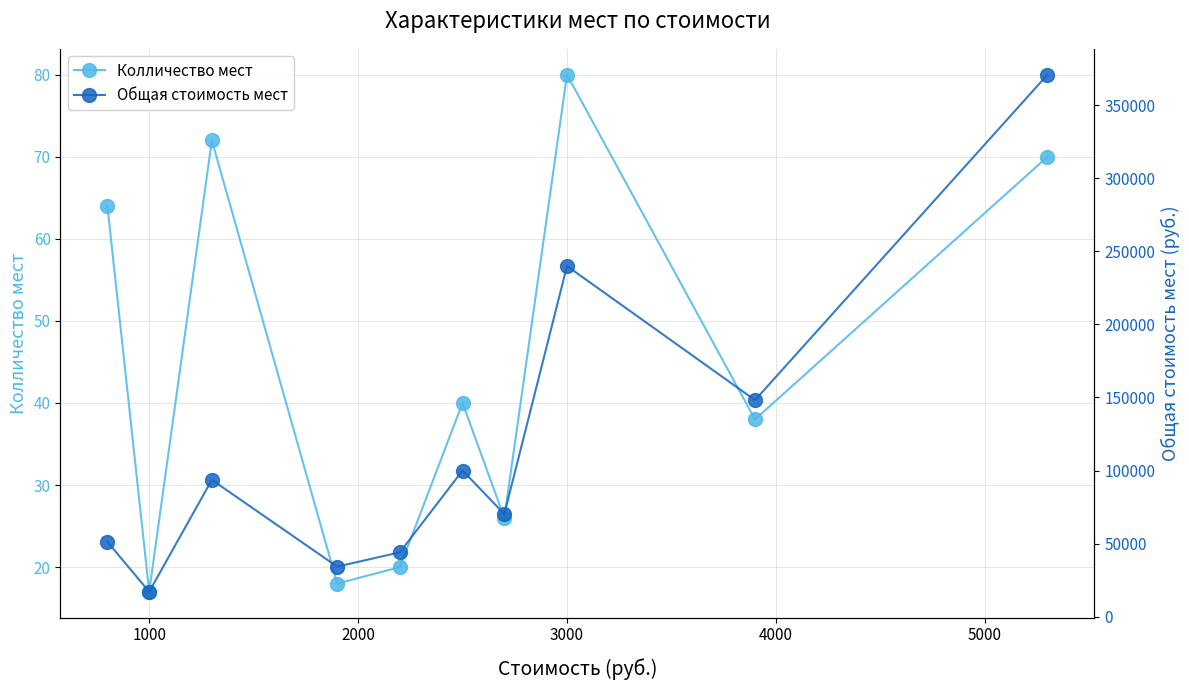

At which category does Общая стоимость мест reach its first local valley?

1000